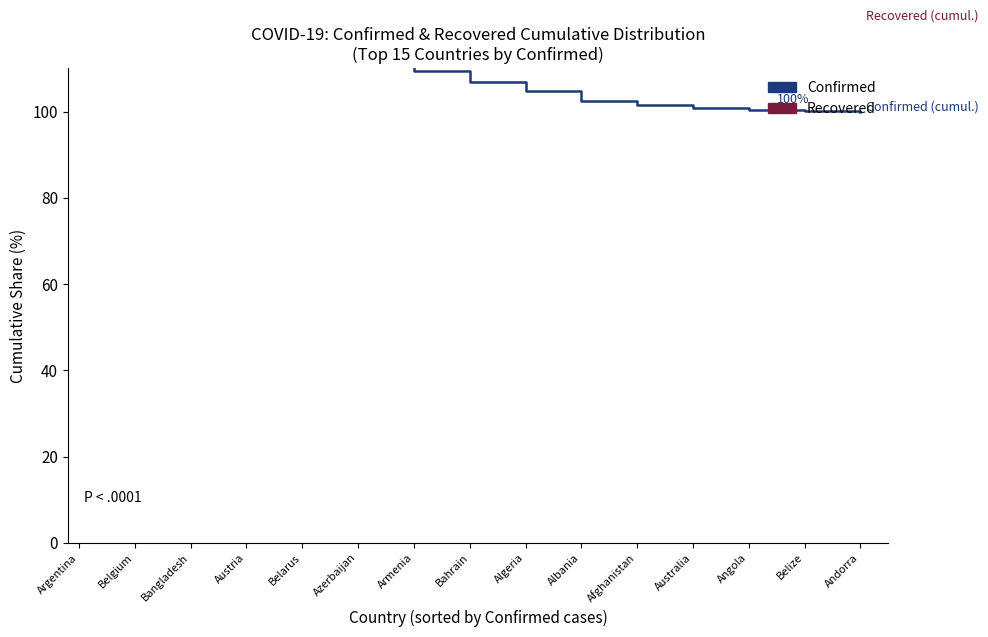

Which series has the widest spread of values?

Confirmed